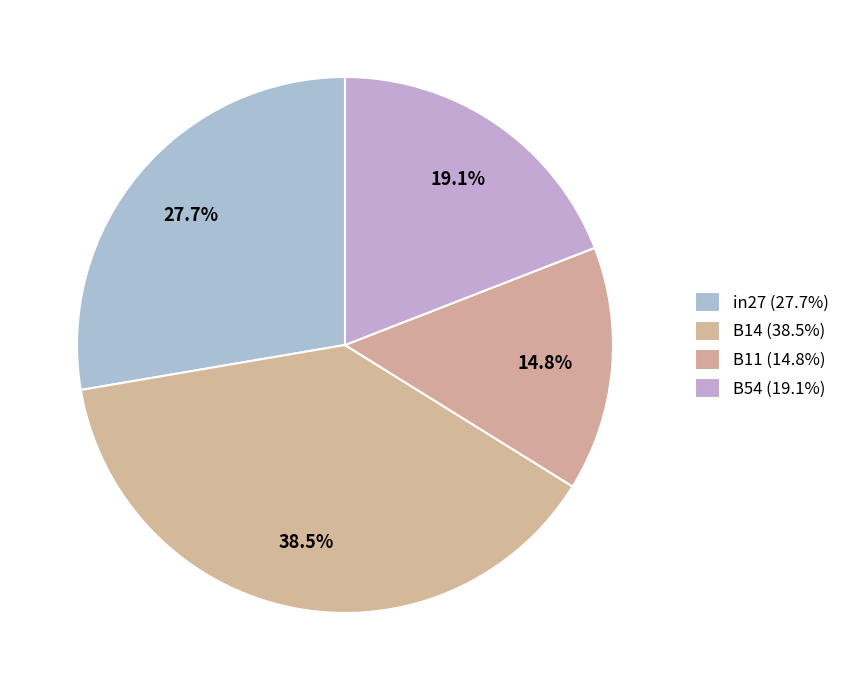

Does any single category account for the majority?

No